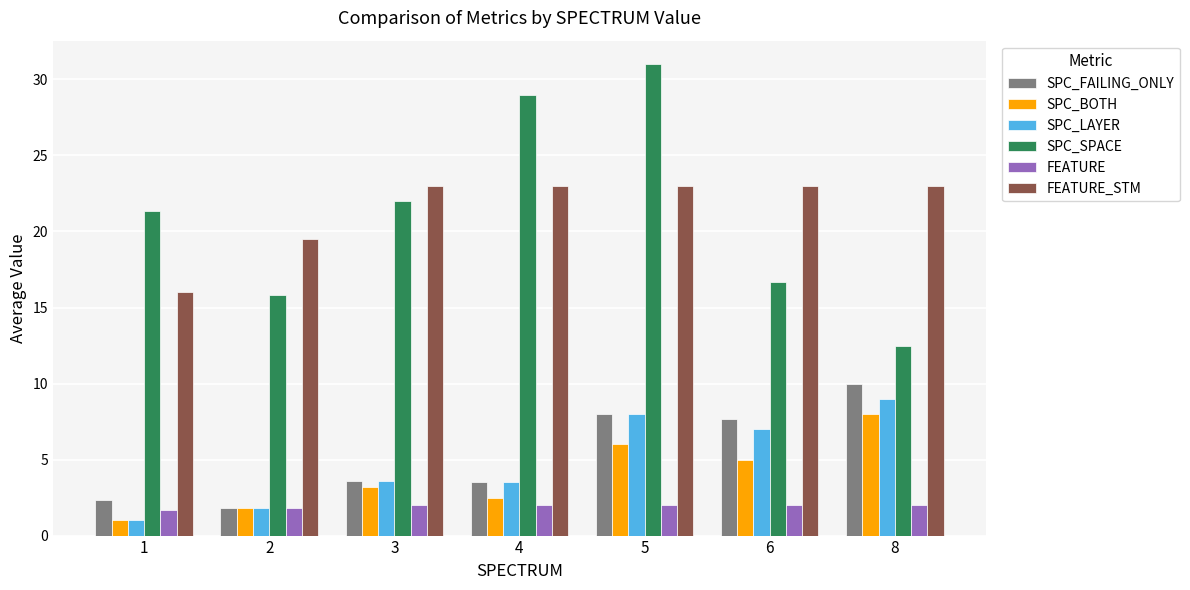

Is the value of SPC_BOTH at 6 greater than the value of SPC_FAILING_ONLY at 4?

Yes